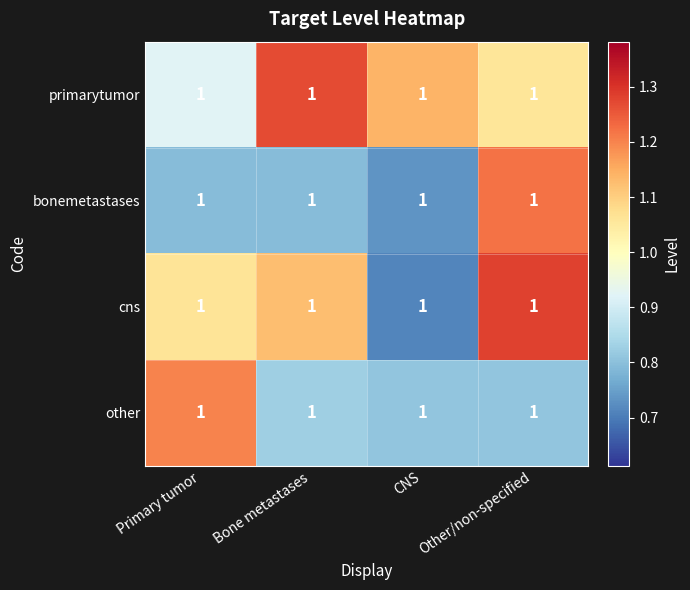

What is the spread (max minus min) of values at Primary tumor?

0.4